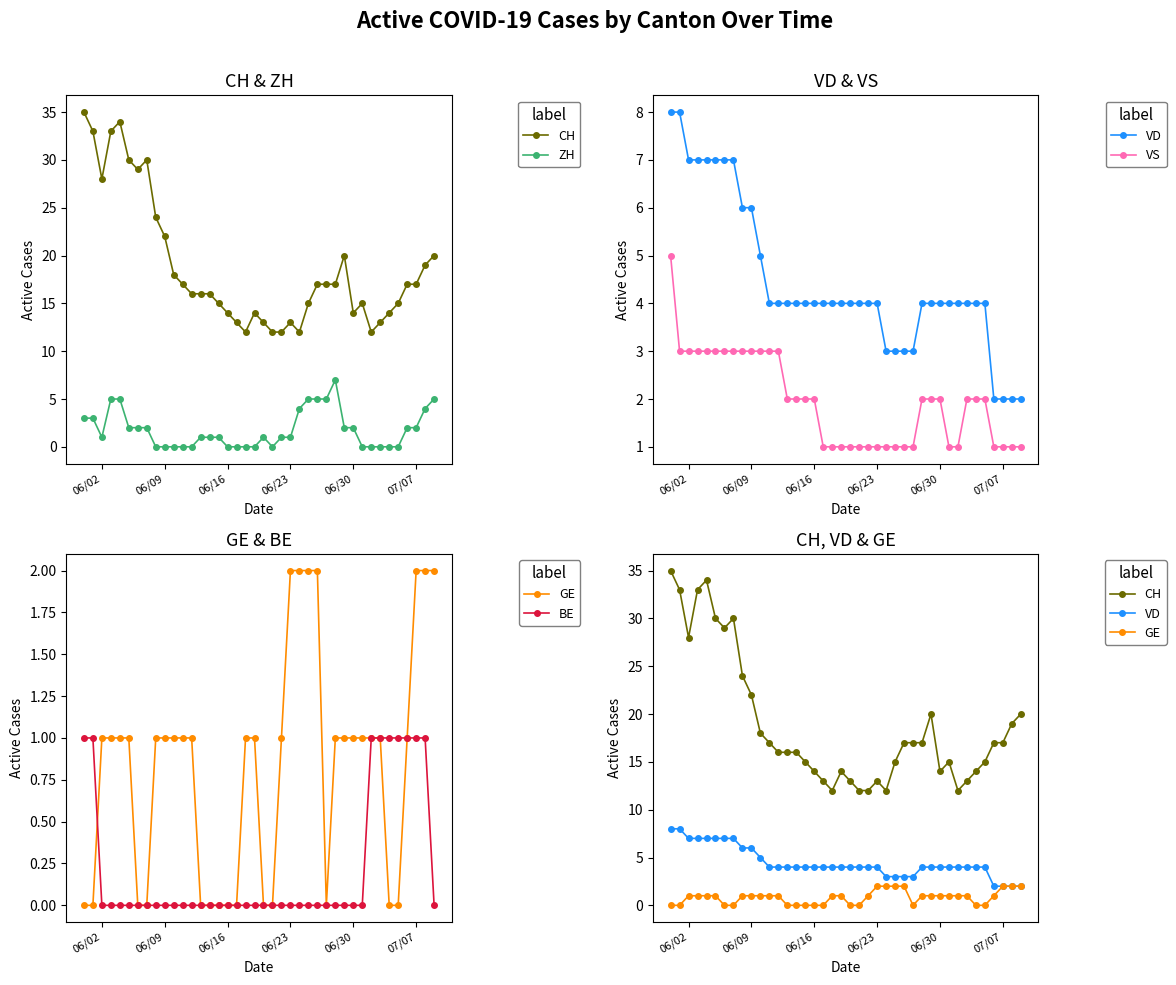

What is the maximum value for ZH?

7